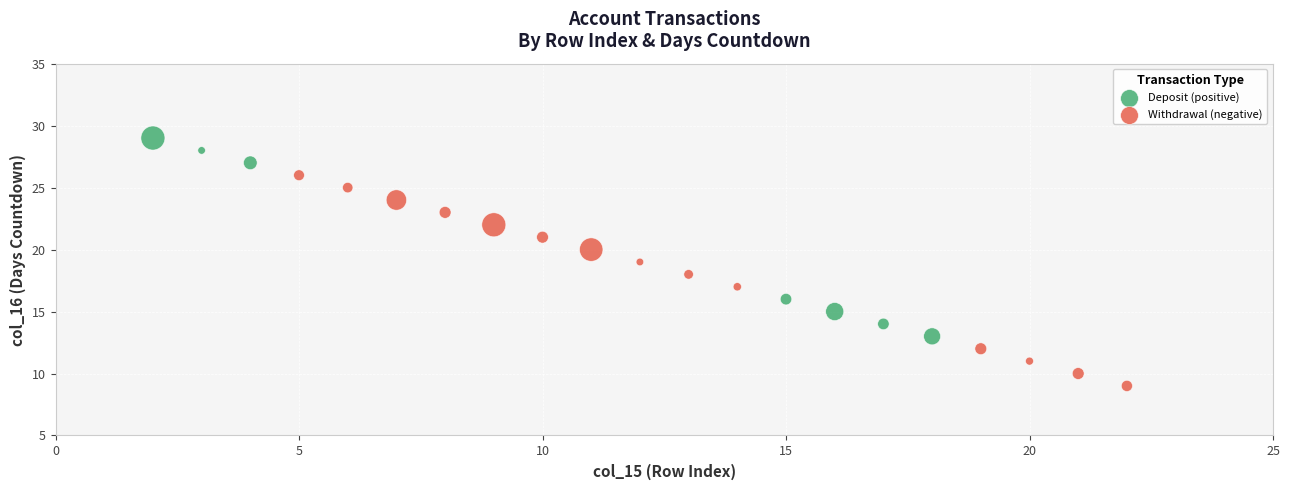

Which series reaches the minimum Y coordinate?

Withdrawal (negative)